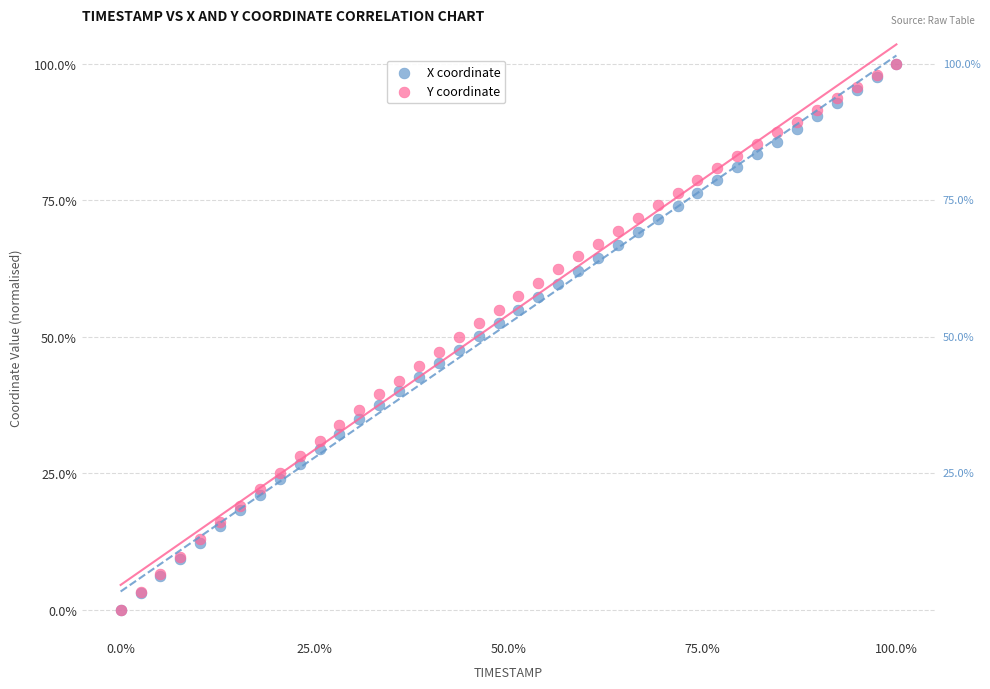

What are all the series names shown in the legend?

X coordinate, Y coordinate